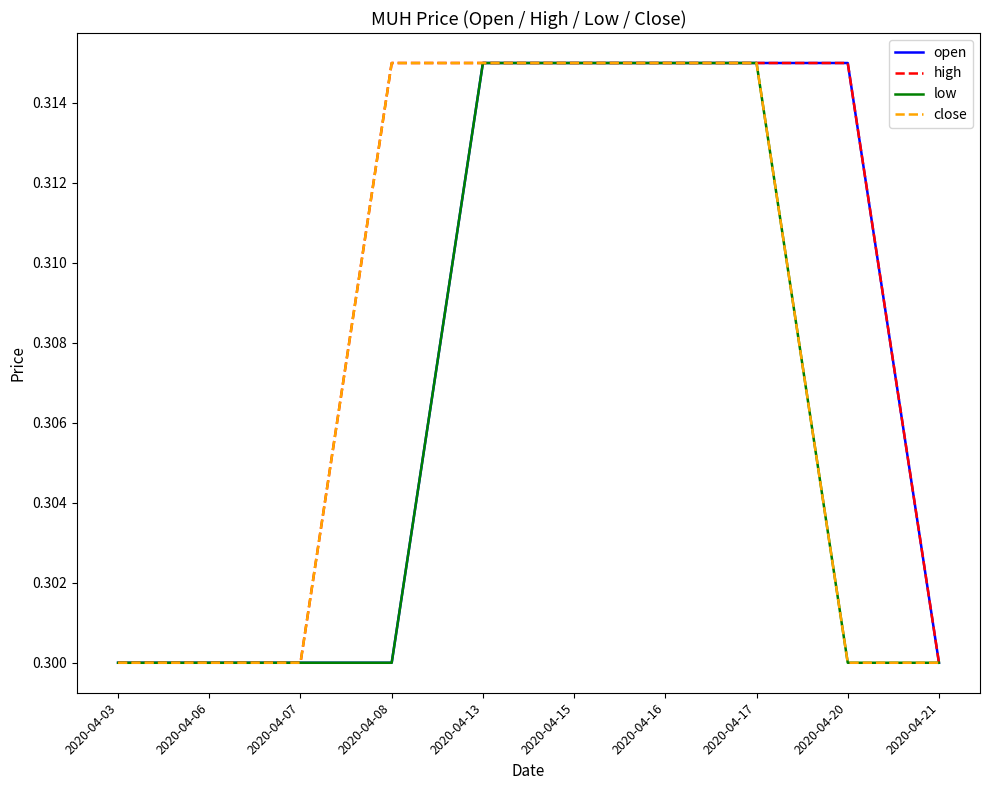

Which series has the largest total across all categories?

high